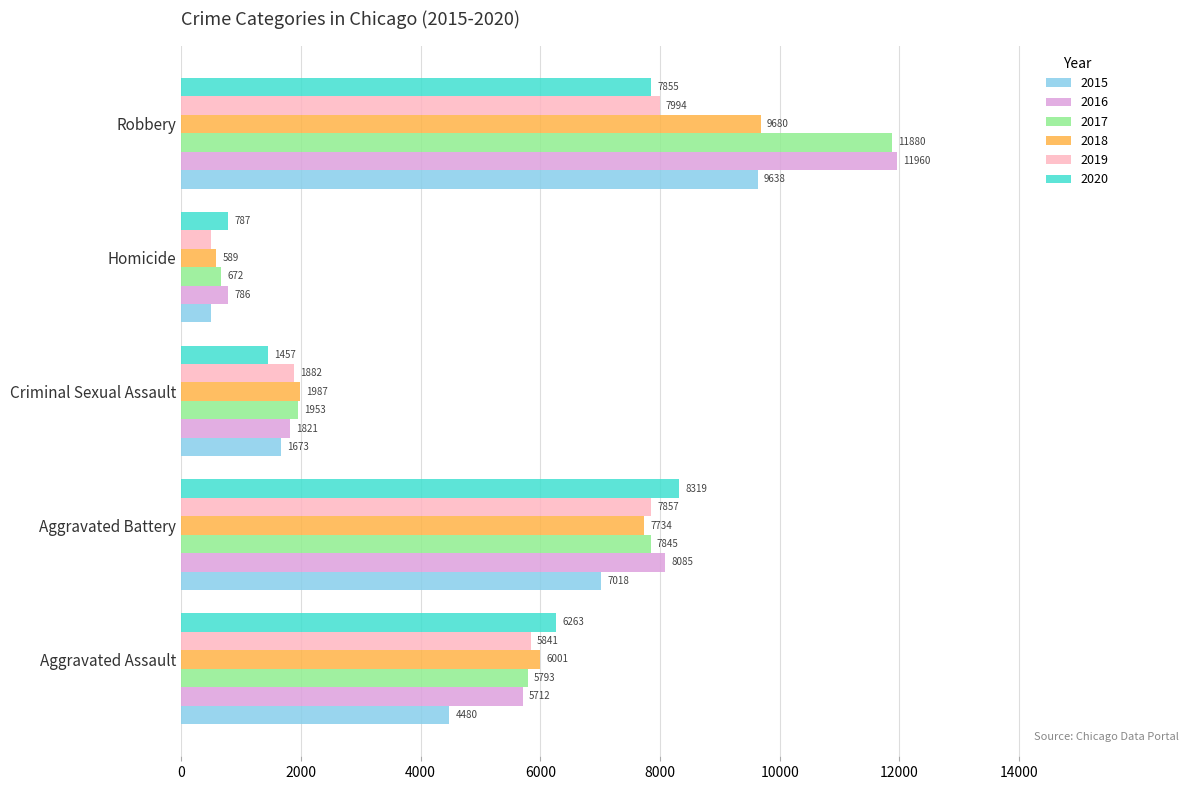

What is the minimum value shown in the chart?

496